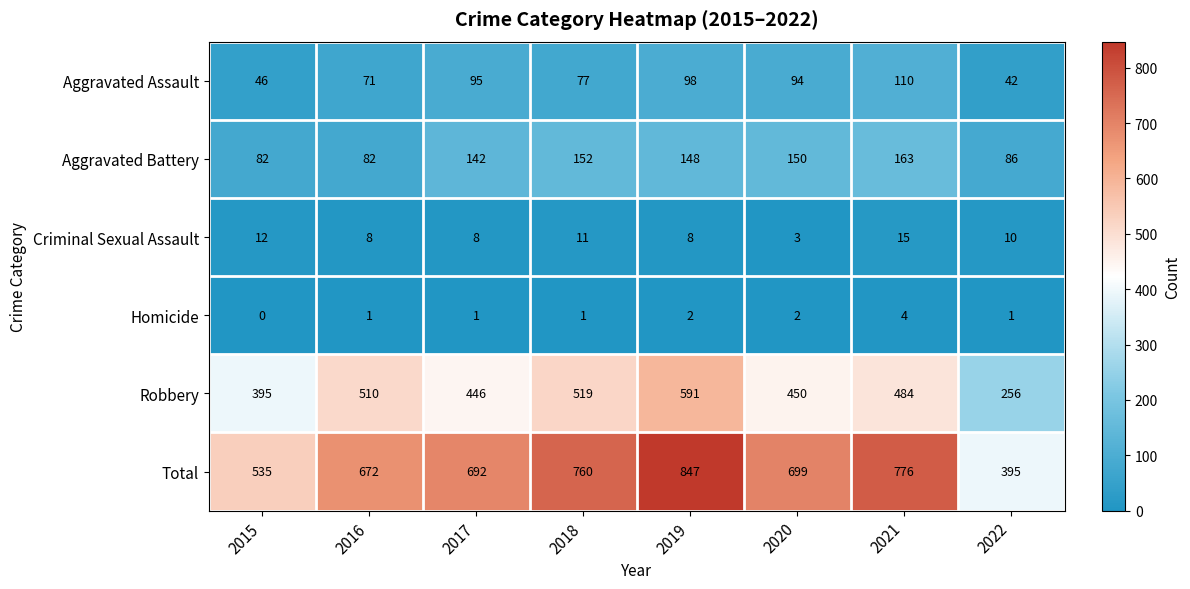

At how many categories does at least one series exceed 691?

5